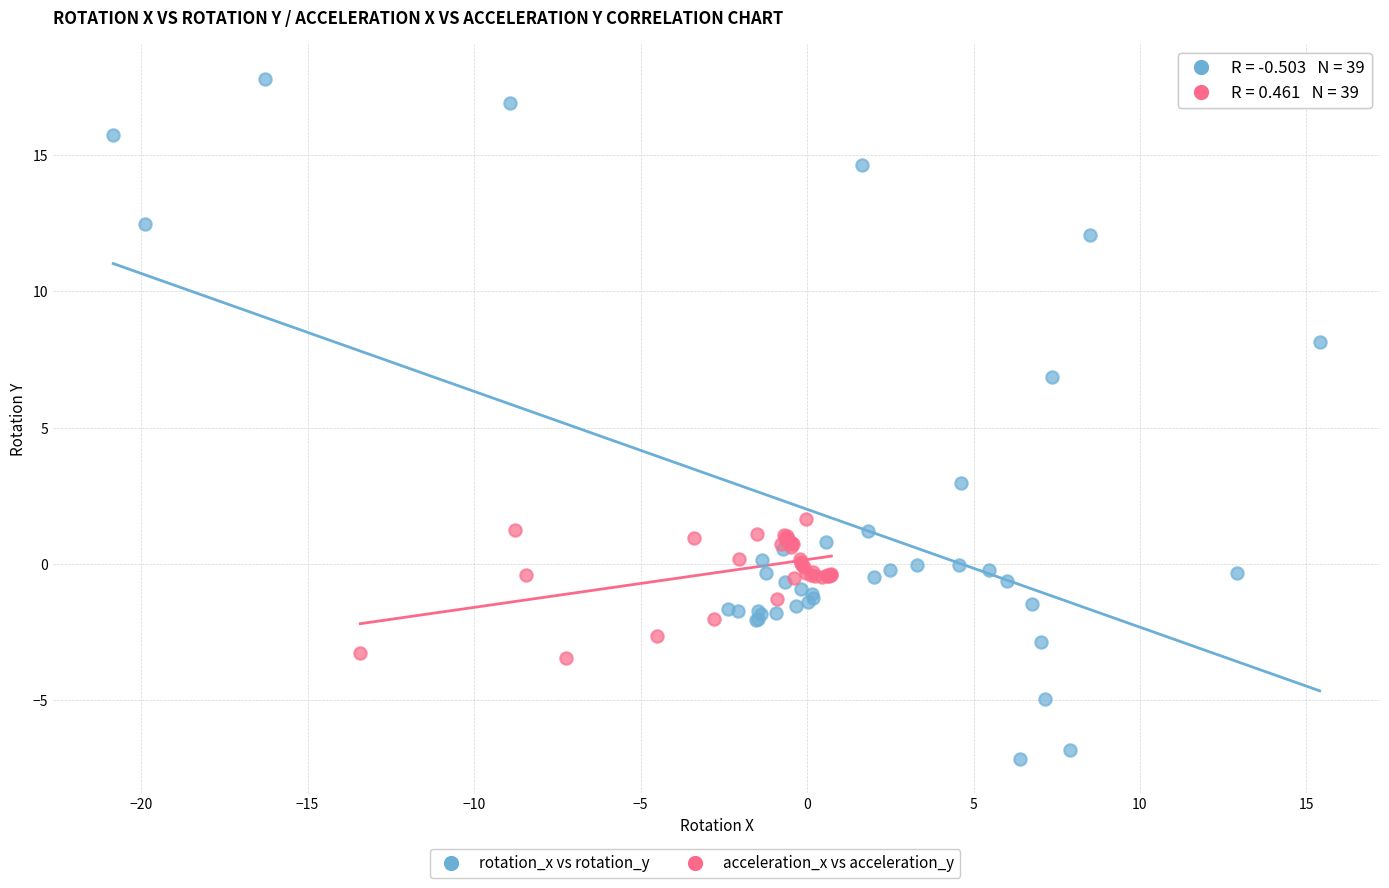

Which series has the widest spread of Y values?

rotation_x vs rotation_y